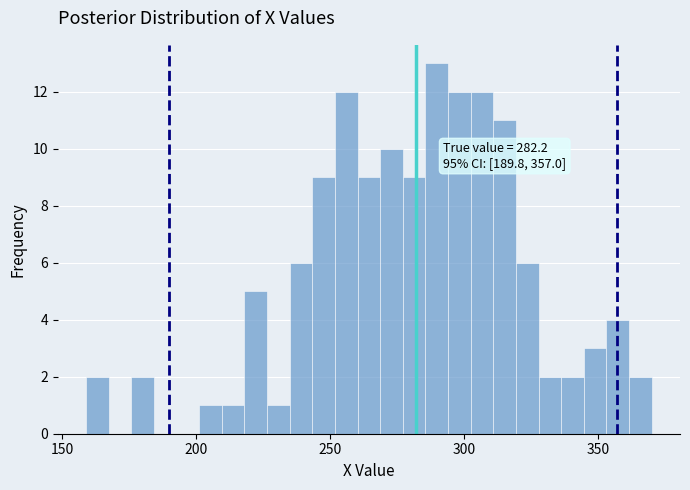

Around what value on the x-axis is the tallest bar? Give the approximate position of its centre, as read against the axis.

290